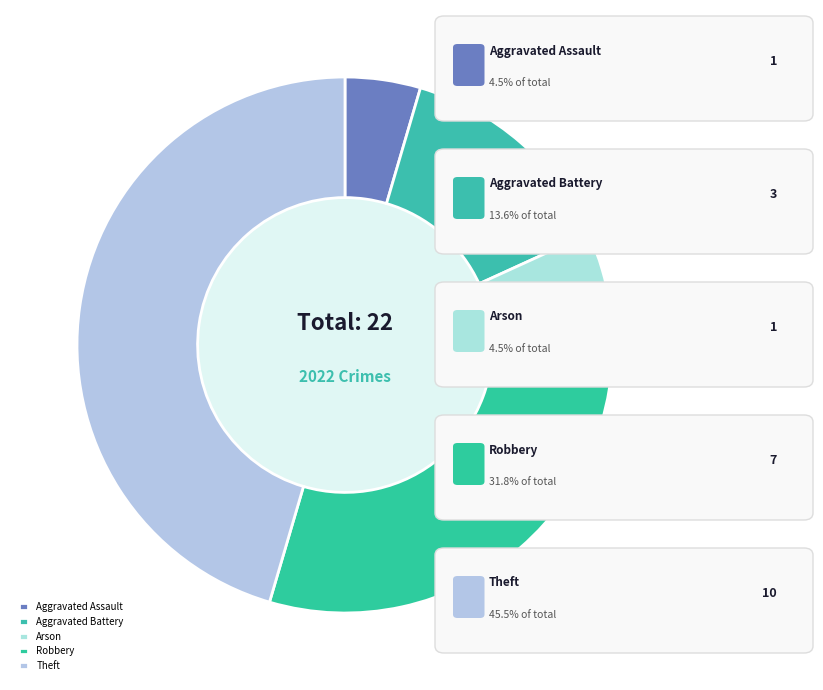

Combined, do Arson and Theft account for over 50%?

No